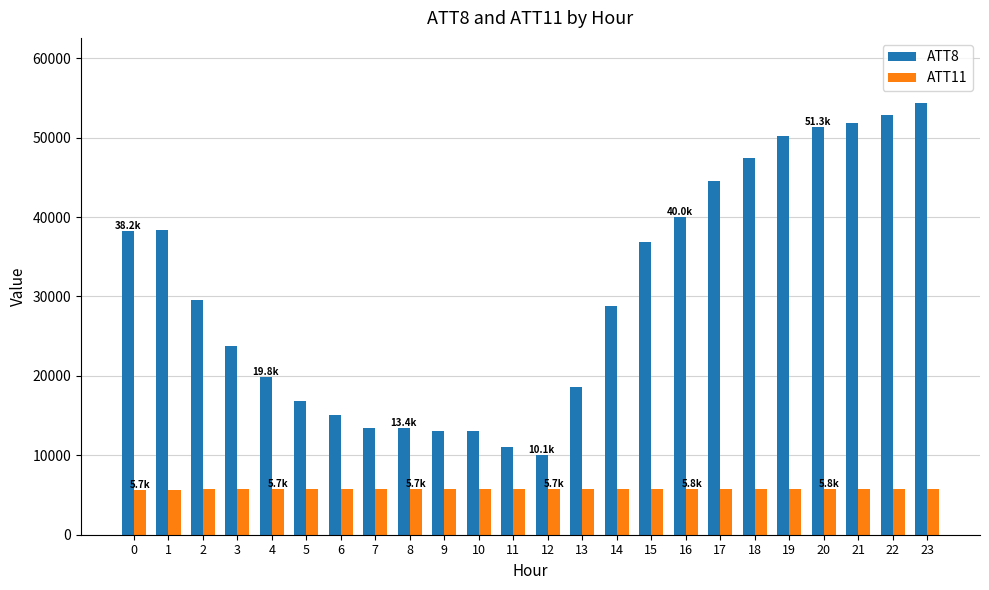

Are the bars horizontal?

No